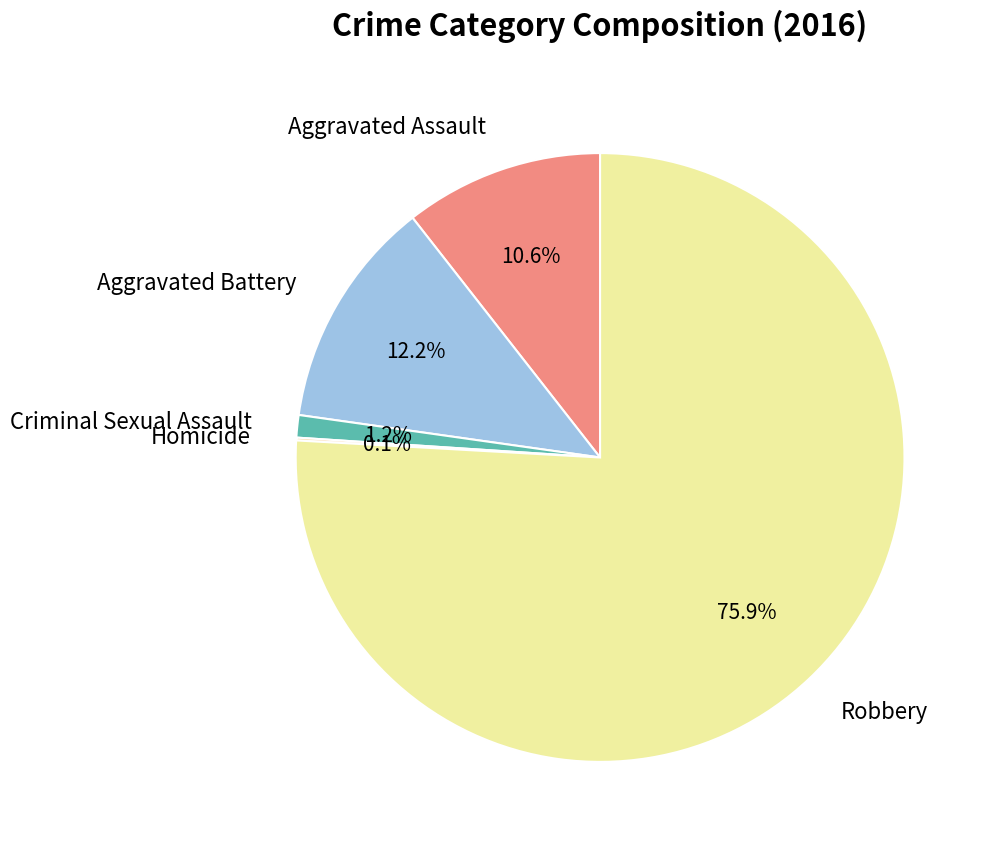

Does Robbery represent more than half of the total?

Yes